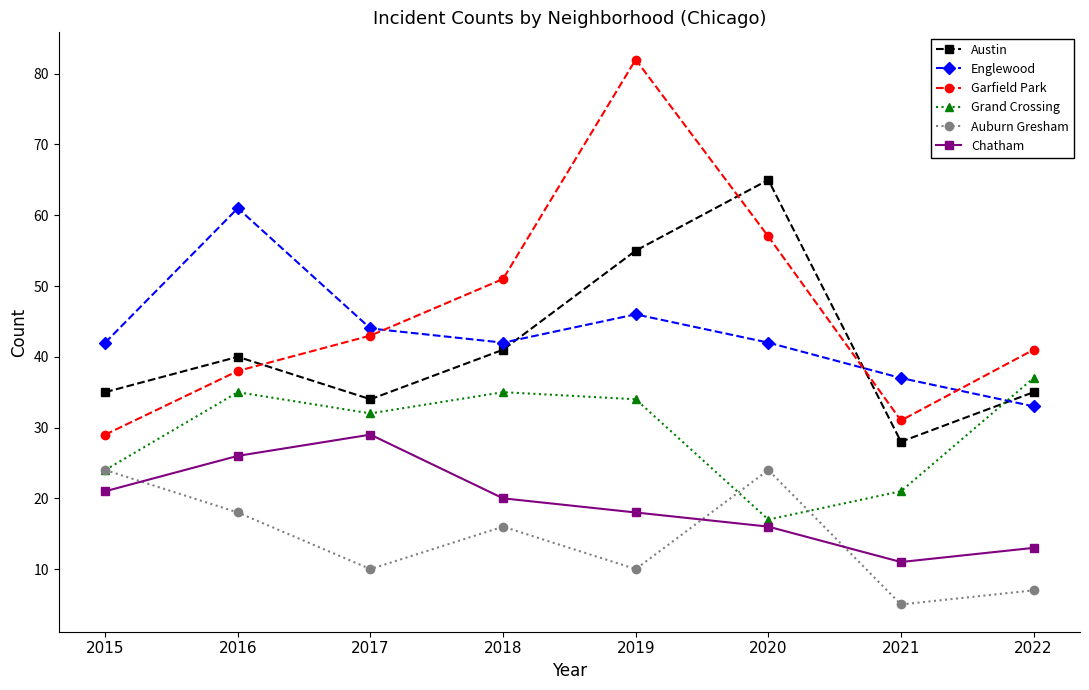

At which label does Austin reach its peak?

2020